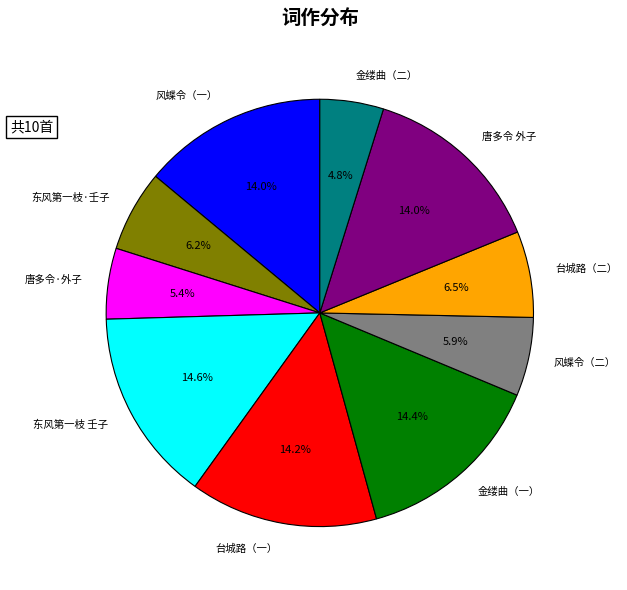

Is there a majority slice in this chart?

No